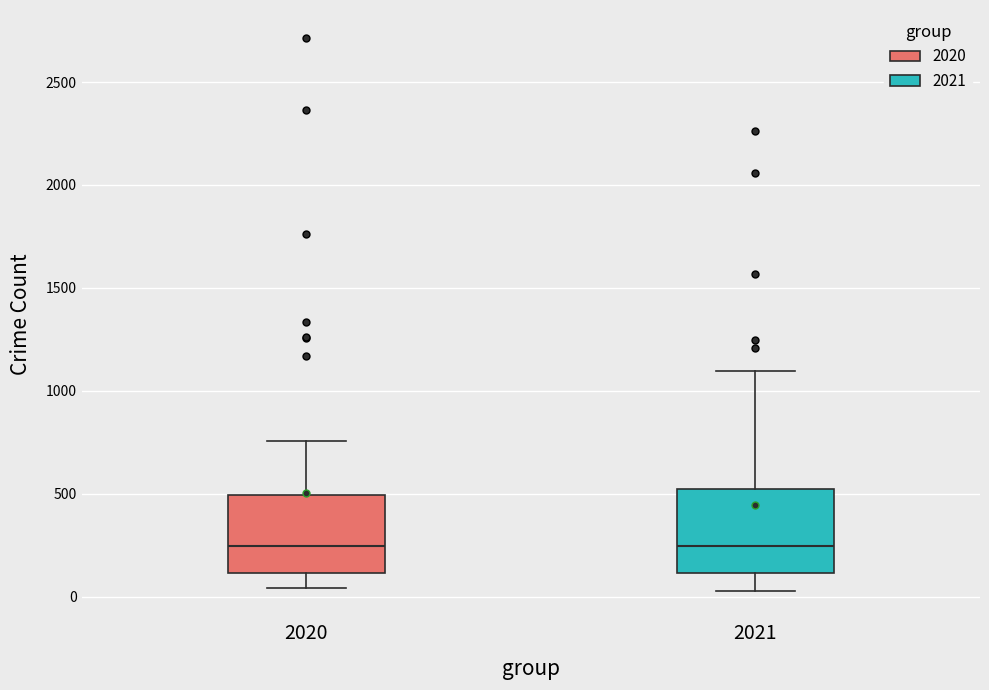

Where does the lower whisker of the box at x = 2020 end on the y-axis? The values are not printed on the chart, so give them approximately, as read against the axis.

50